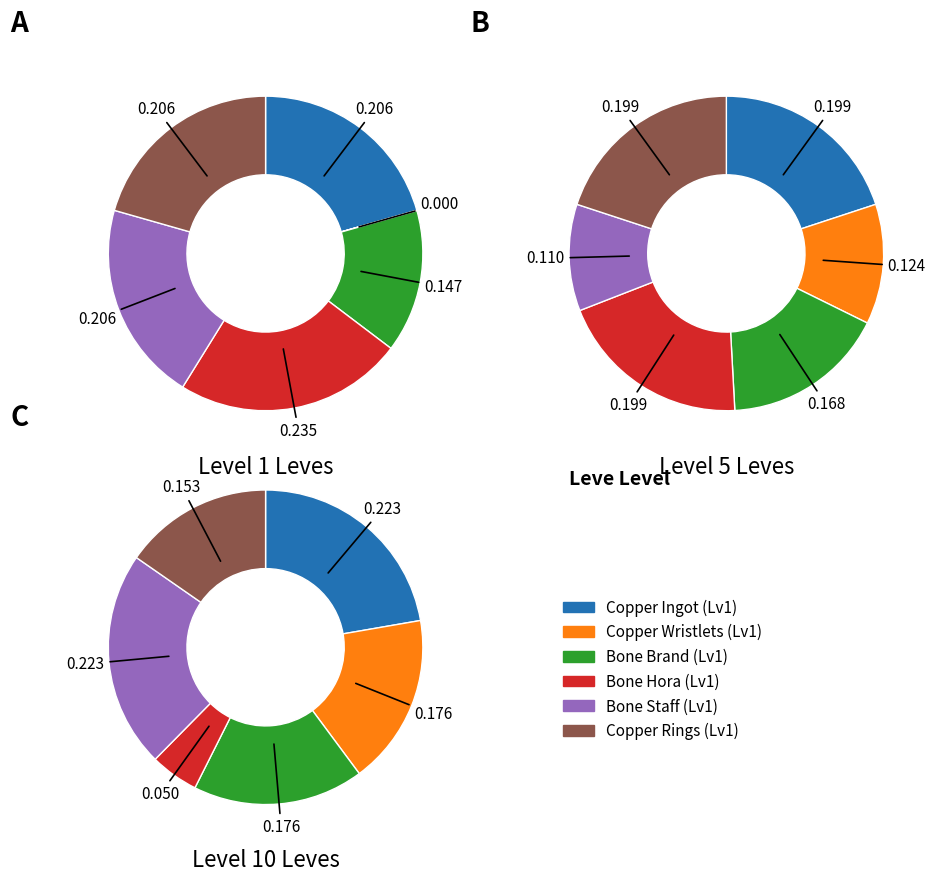

How many segments does this pie chart have?

6